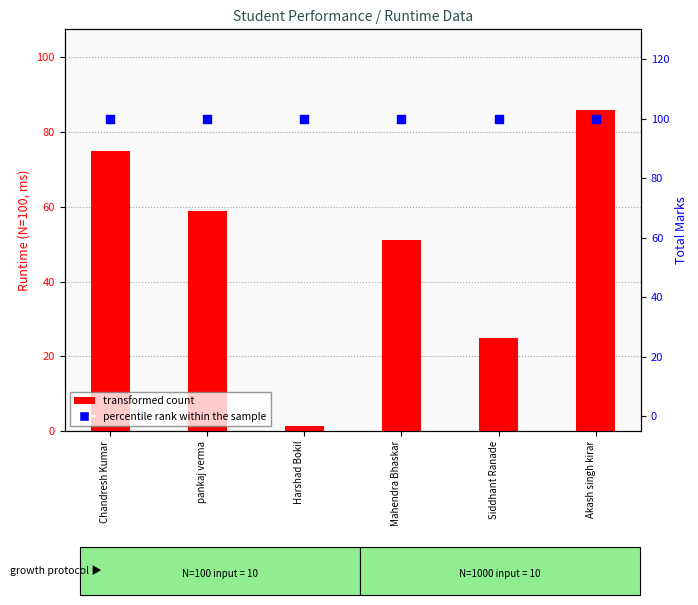

Which series has the largest total across all categories?

percentile rank within the sample